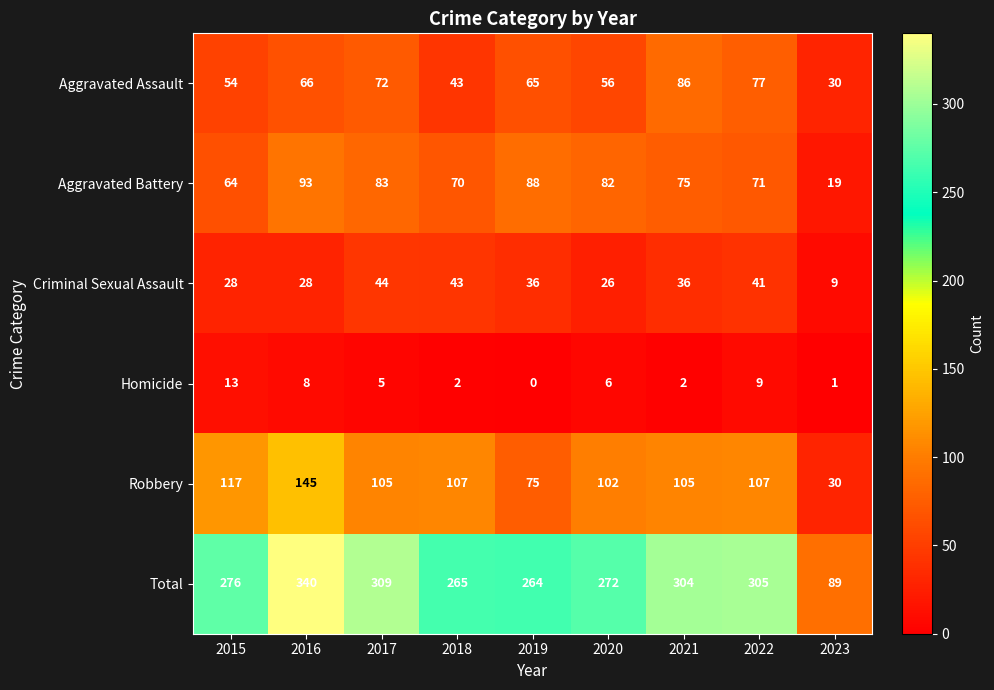

What is the average value of the Criminal Sexual Assault series?

32